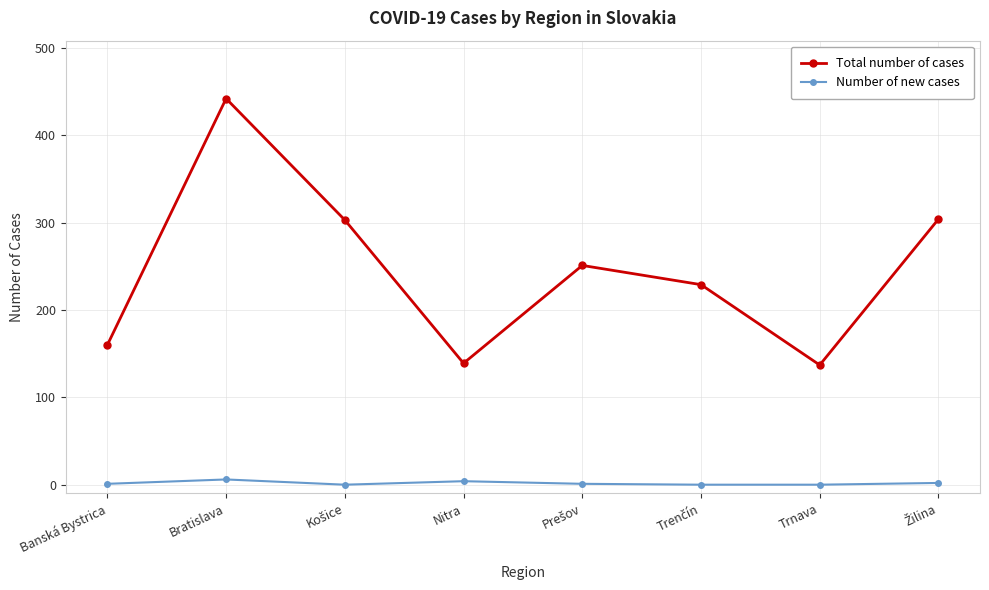

List the series in order of their peak value, highest first.

Total number of cases, Number of new cases